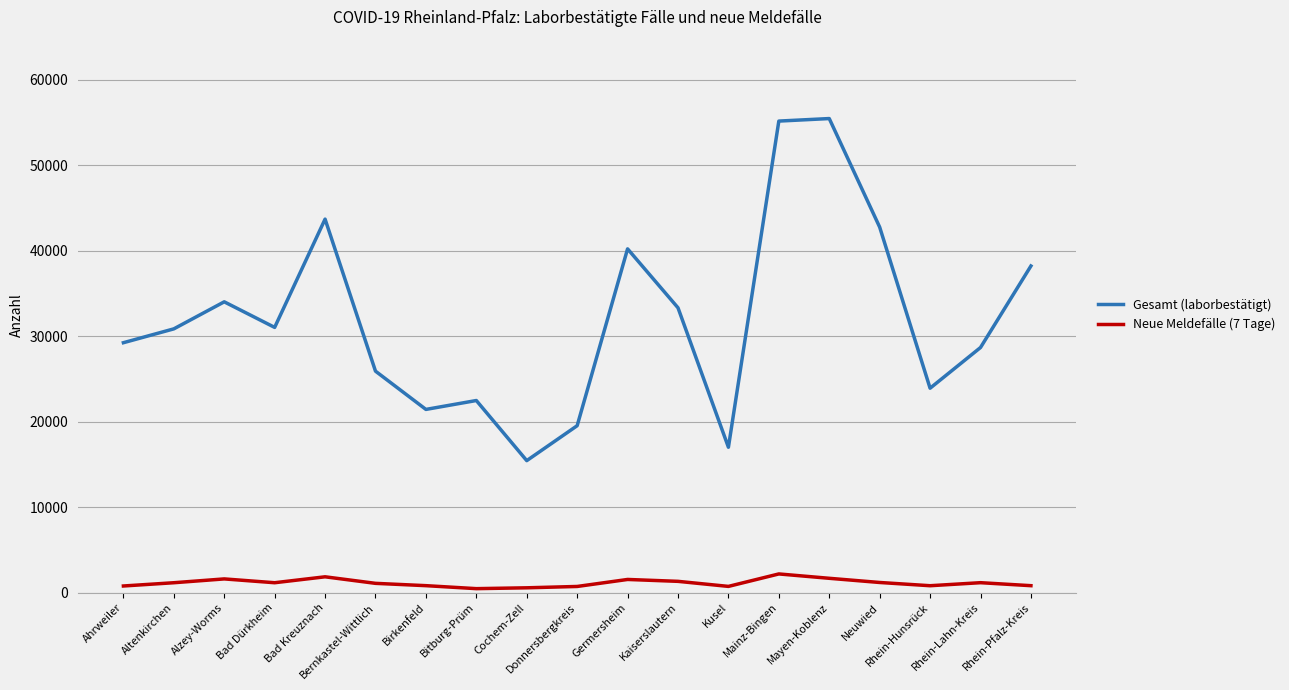

True or false: Gesamt (laborbestätigt) and Neue Meldefälle (7 Tage) intersect in this chart.

False